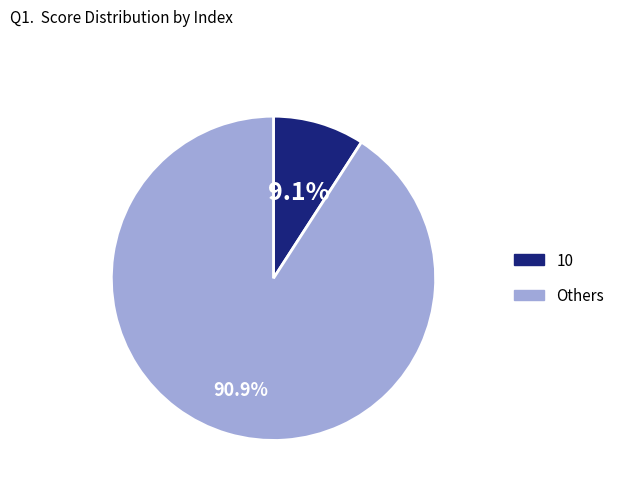

Is there a majority slice in this chart?

Yes